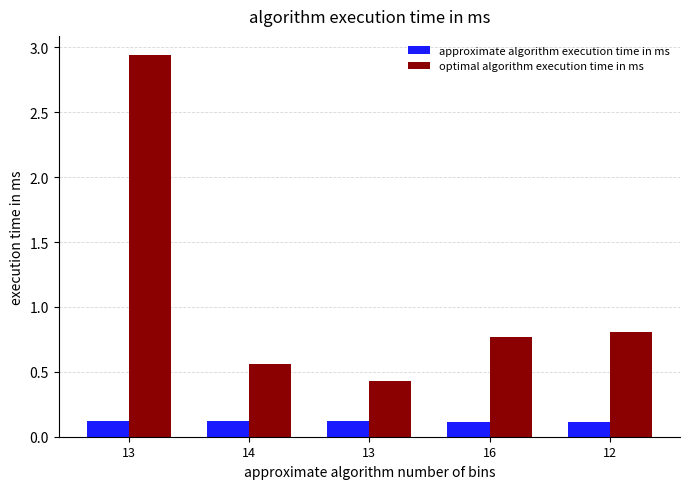

Where is approximate algorithm execution time in ms nearest to the value 0?

12